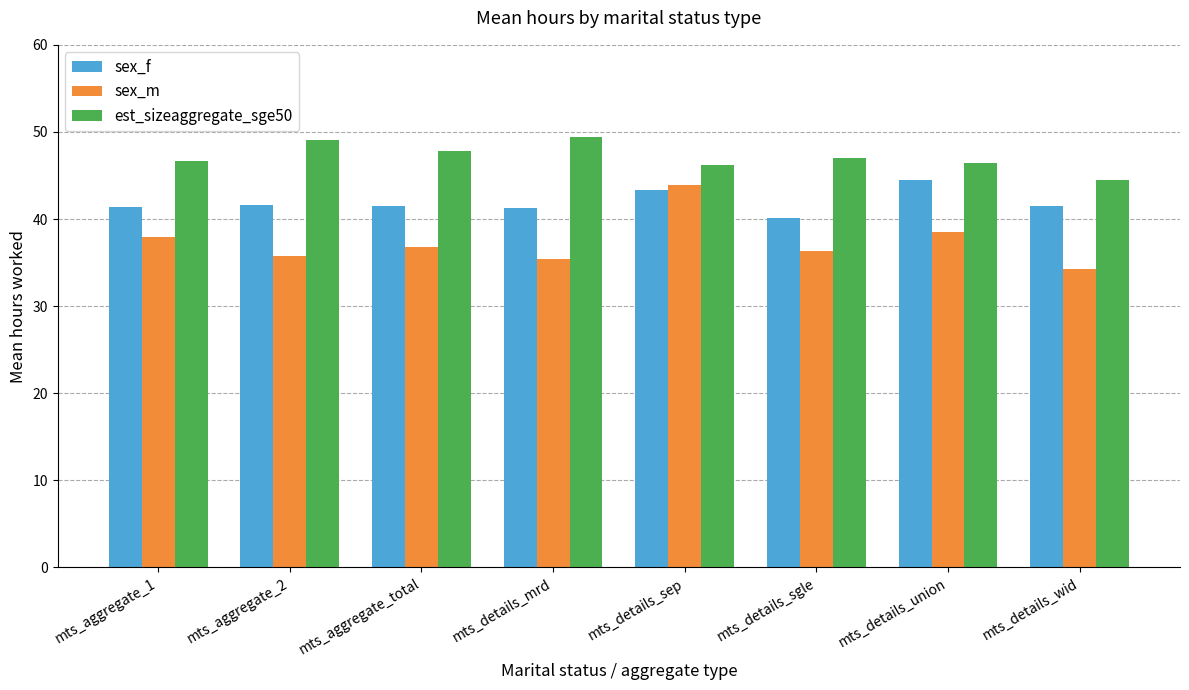

Rank the series at mts_details_sgle from highest to lowest value.

est_sizeaggregate_sge50, sex_f, sex_m